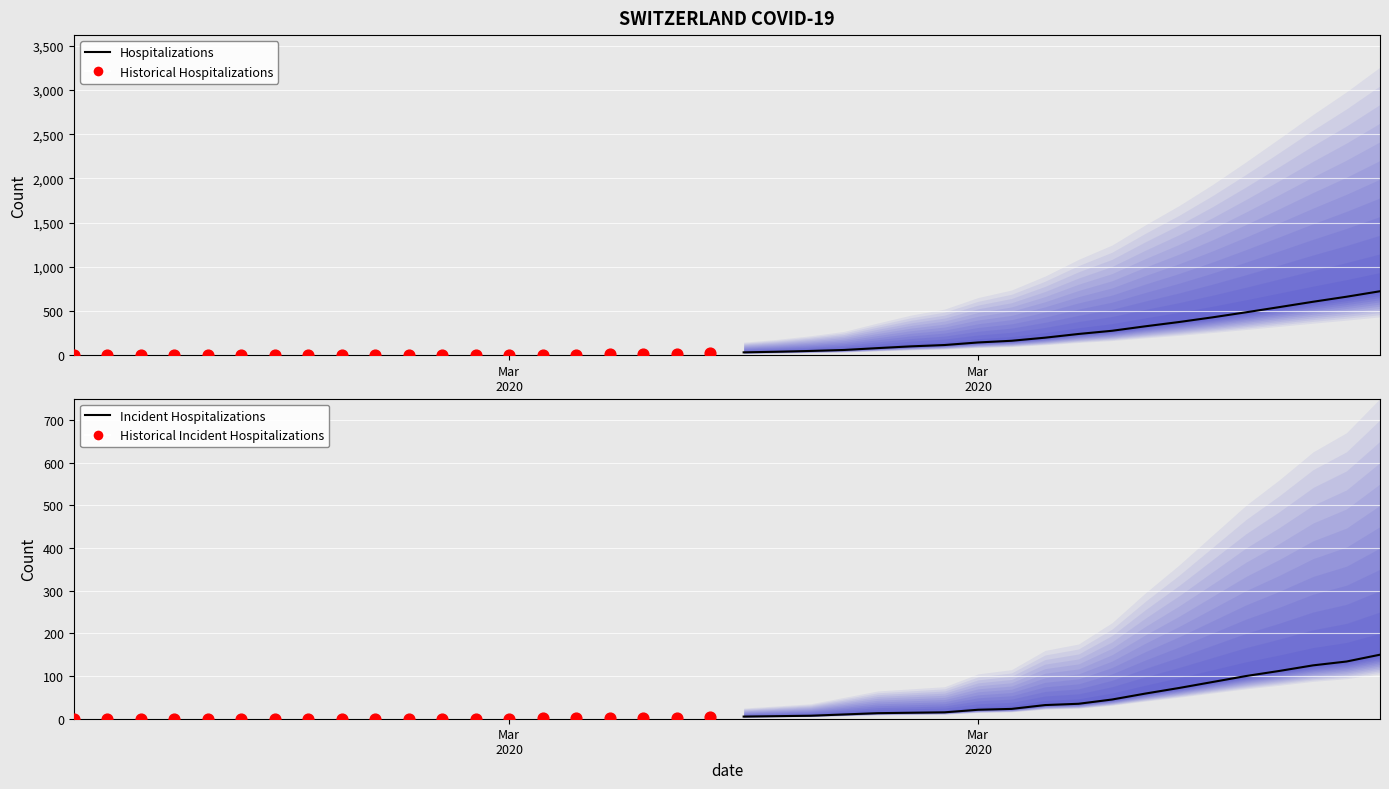

What is the total value across all series at Mar
2020?

38